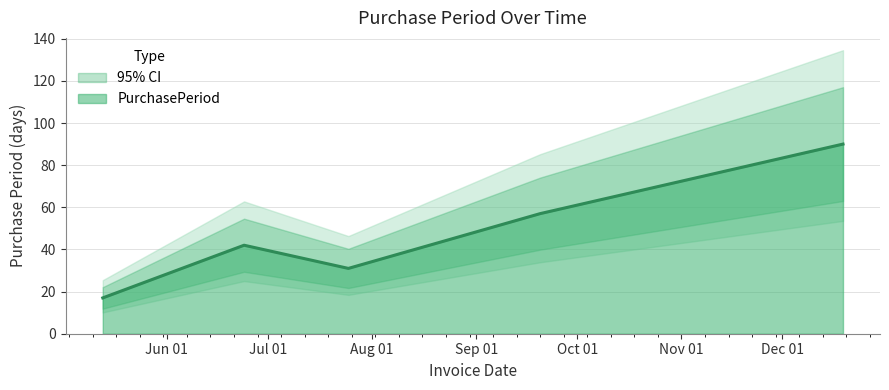

At which category does the chart reach its peak across all series?

2016-12-19